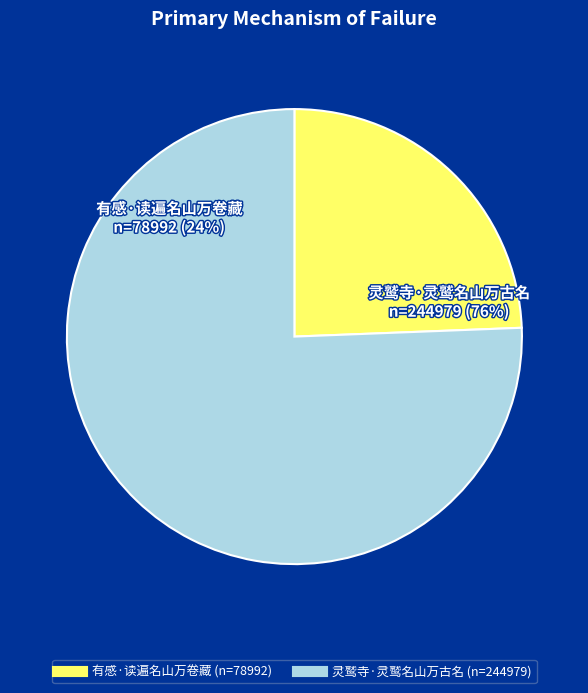

Between 灵鹫寺·灵鹫名山万古名 and 有感·读遍名山万卷藏, which is larger?

灵鹫寺·灵鹫名山万古名